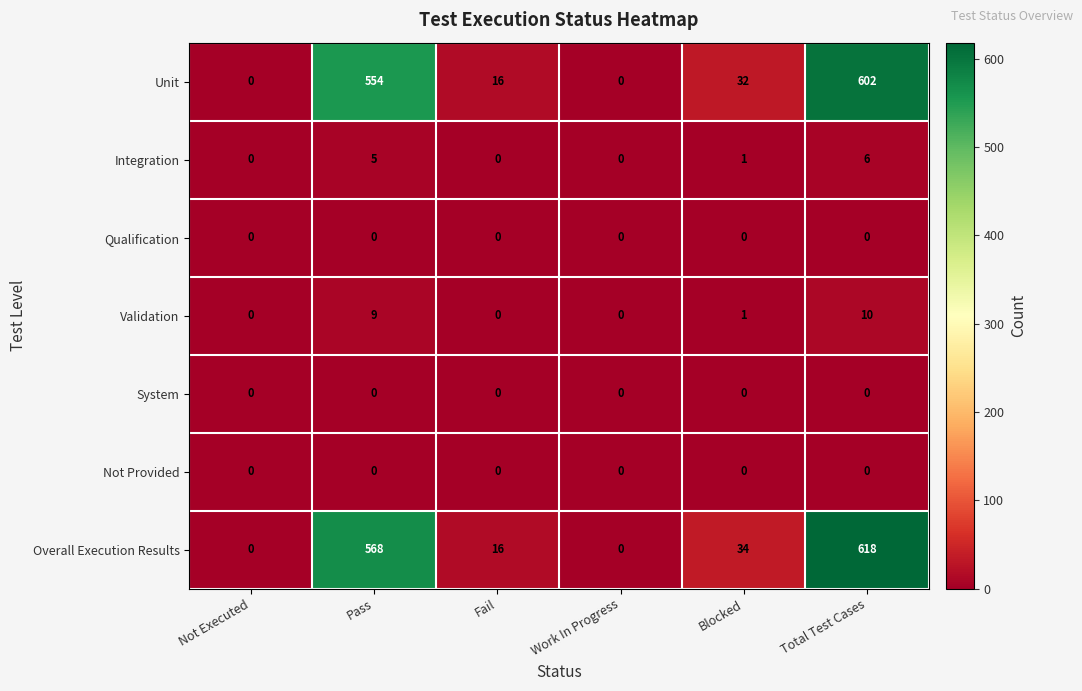

What is the difference between the second highest and minimum values in the Validation series?

9